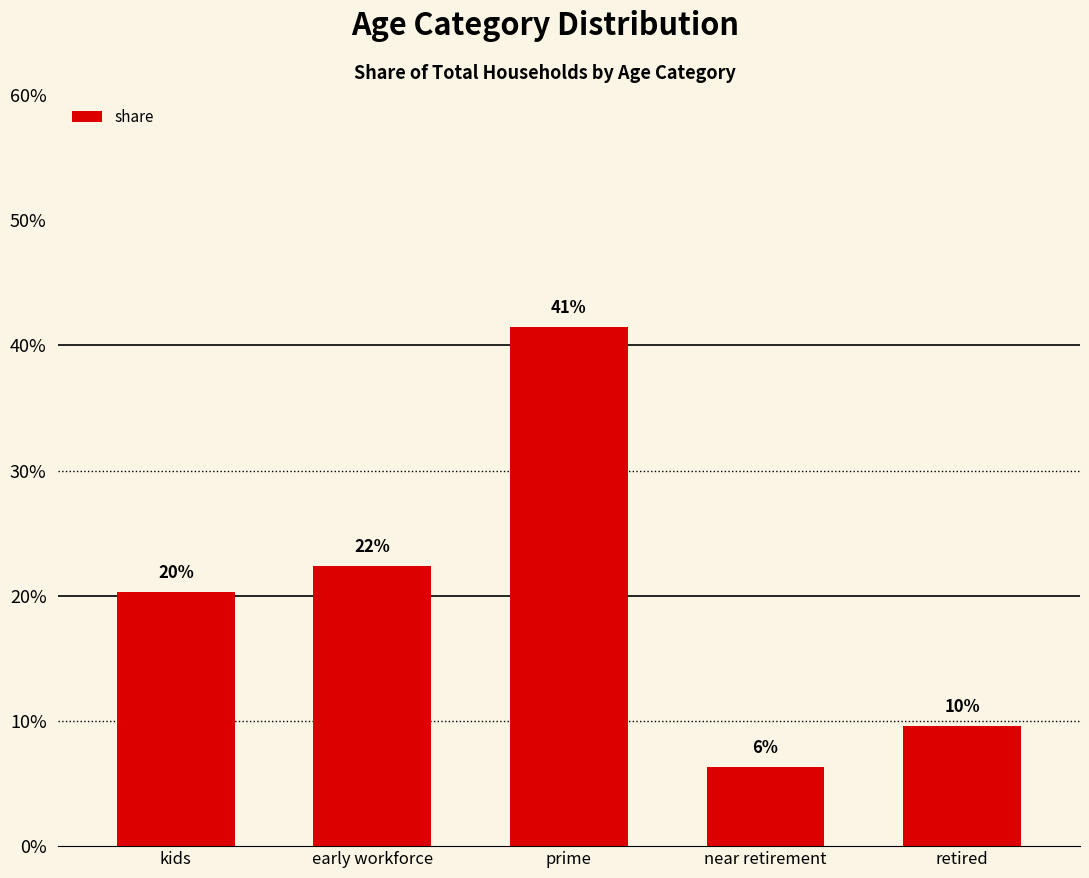

Are the bars horizontal?

No